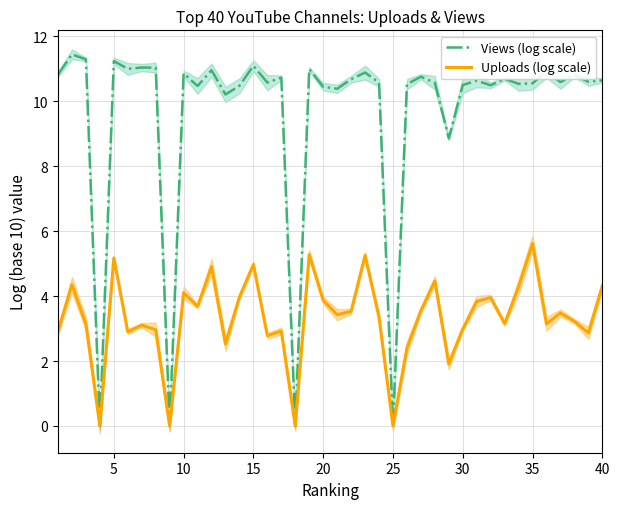

True or false: Uploads (log scale) and Views (log scale) intersect in this chart.

False